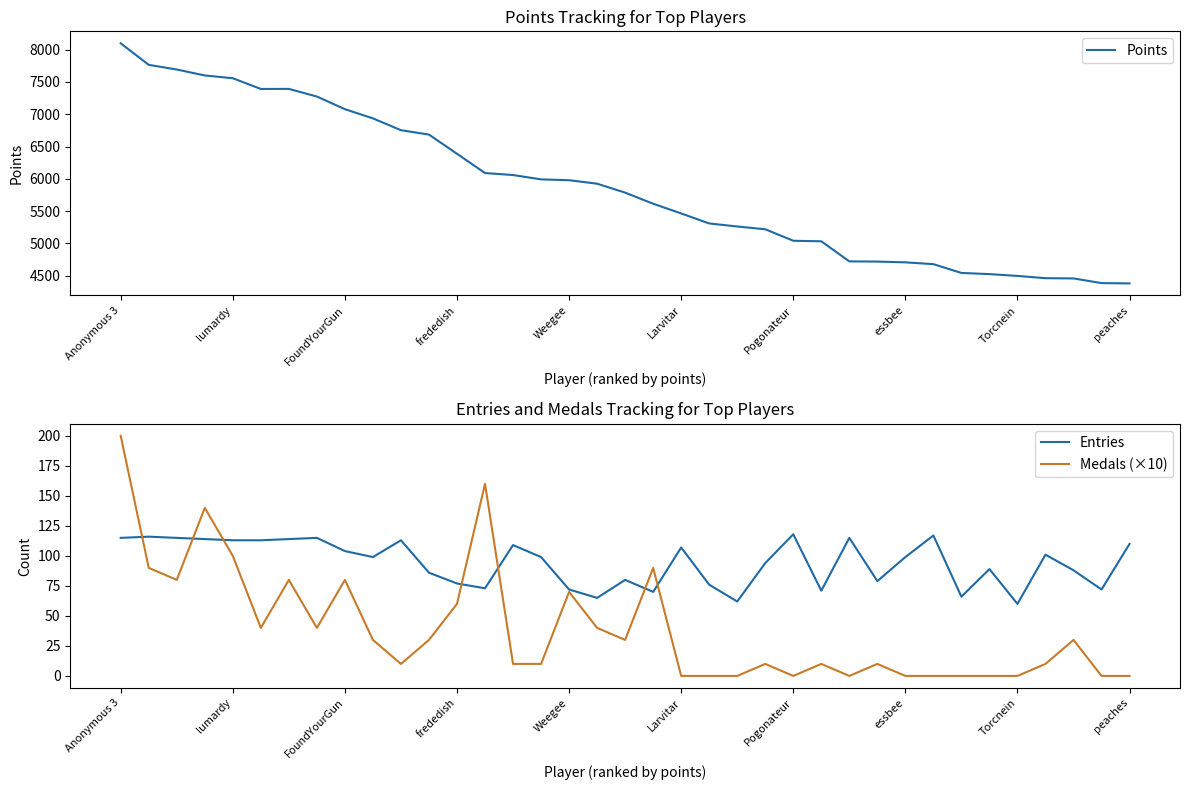

What is the difference between the second highest and minimum values in the Entries series?

57